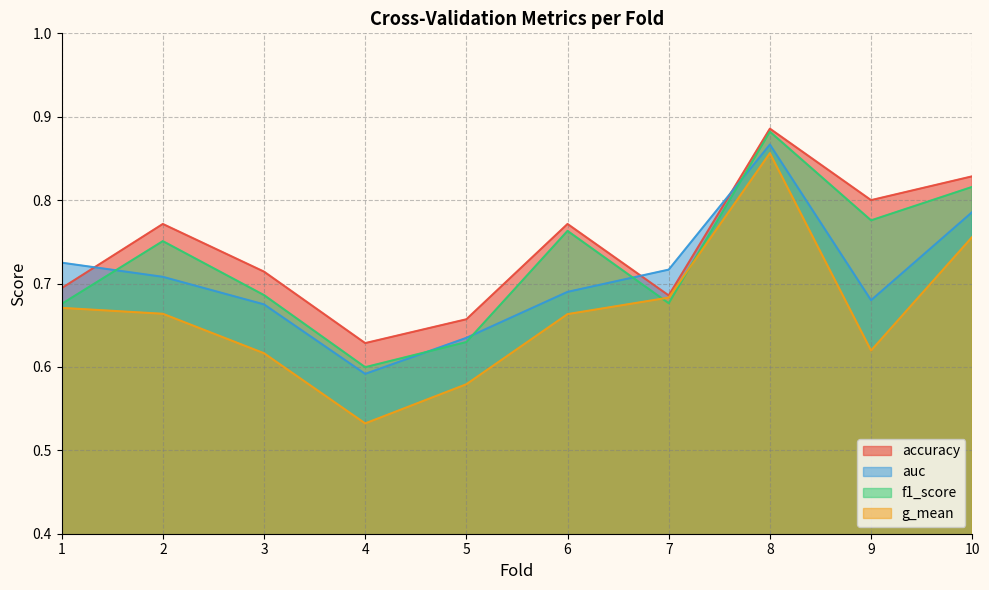

Count the number of categories in the chart.

10